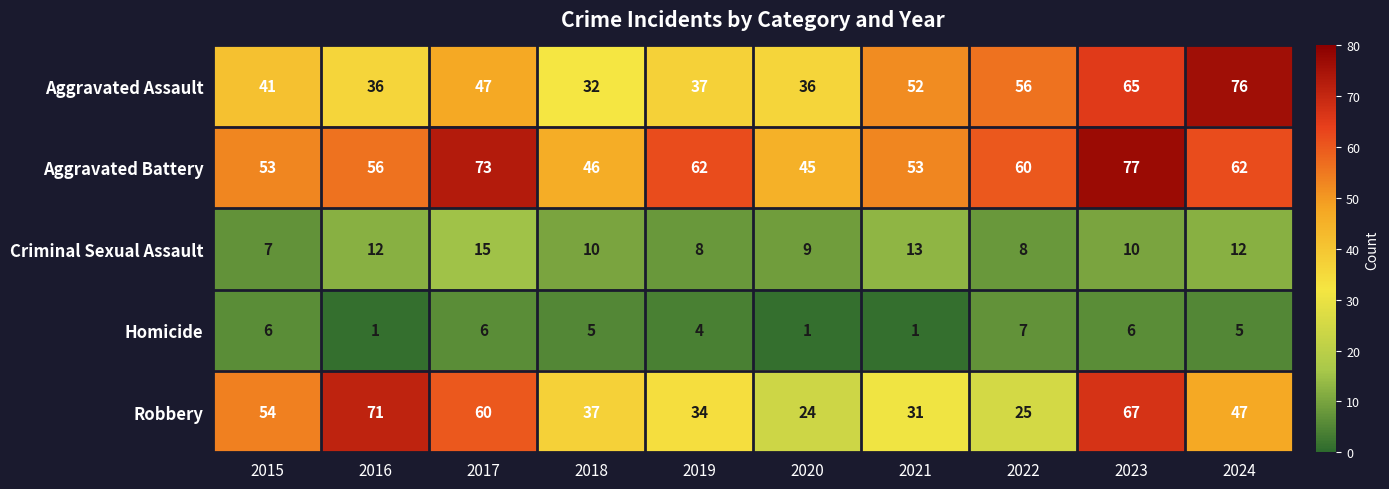

Is it true that Aggravated Battery equals 74 at 2020?

False